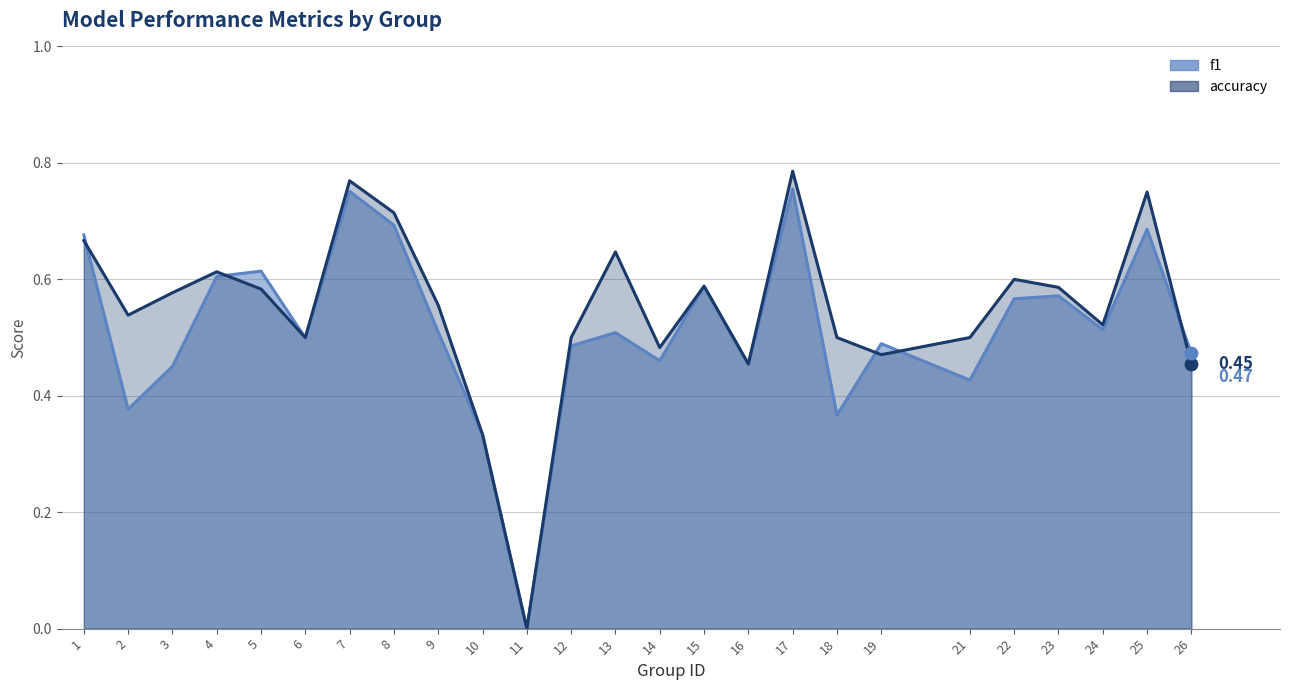

At which category is the sum across all series the highest?

17